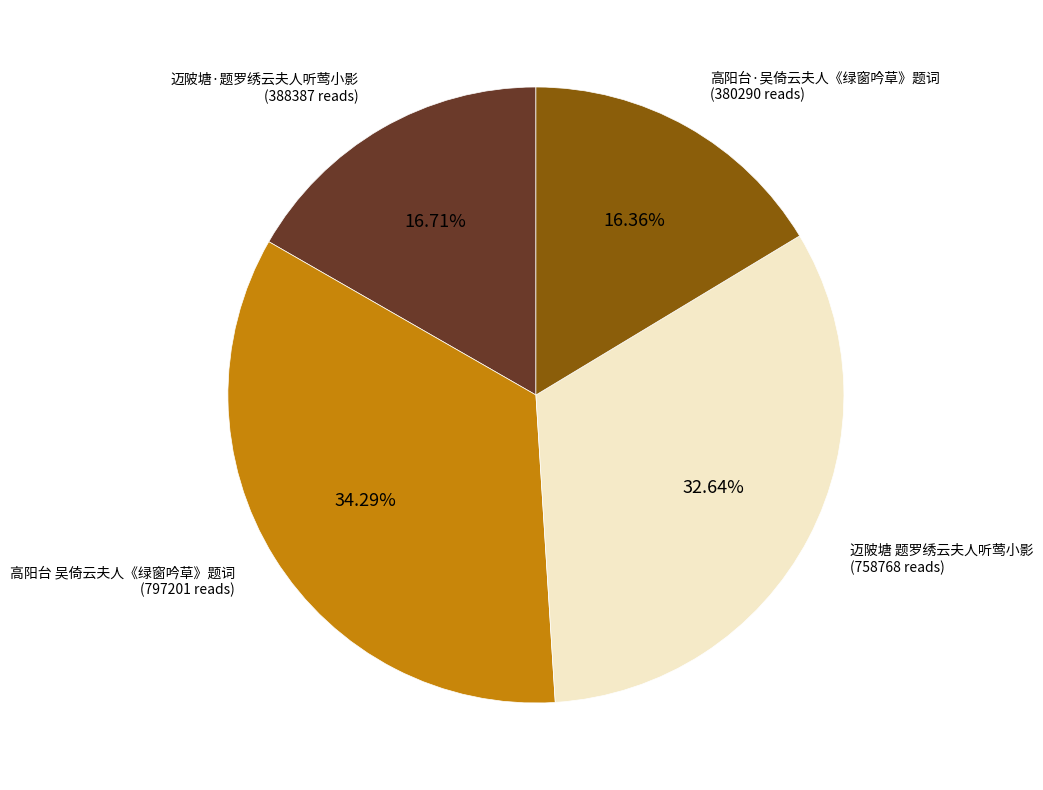

Is there any slice that represents more than half of the pie?

No